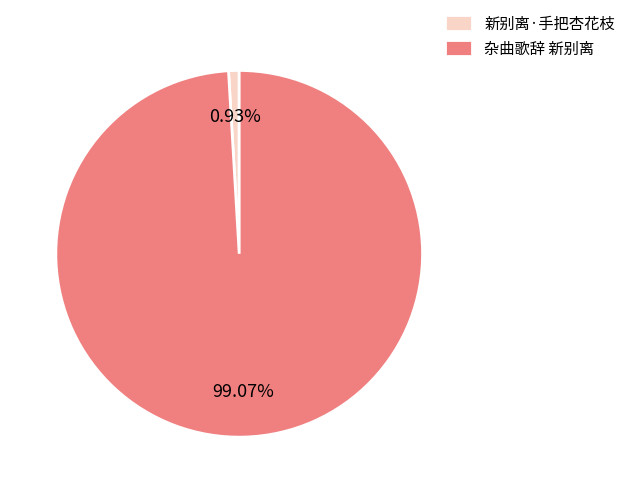

Which slice is the largest?

杂曲歌辞 新别离